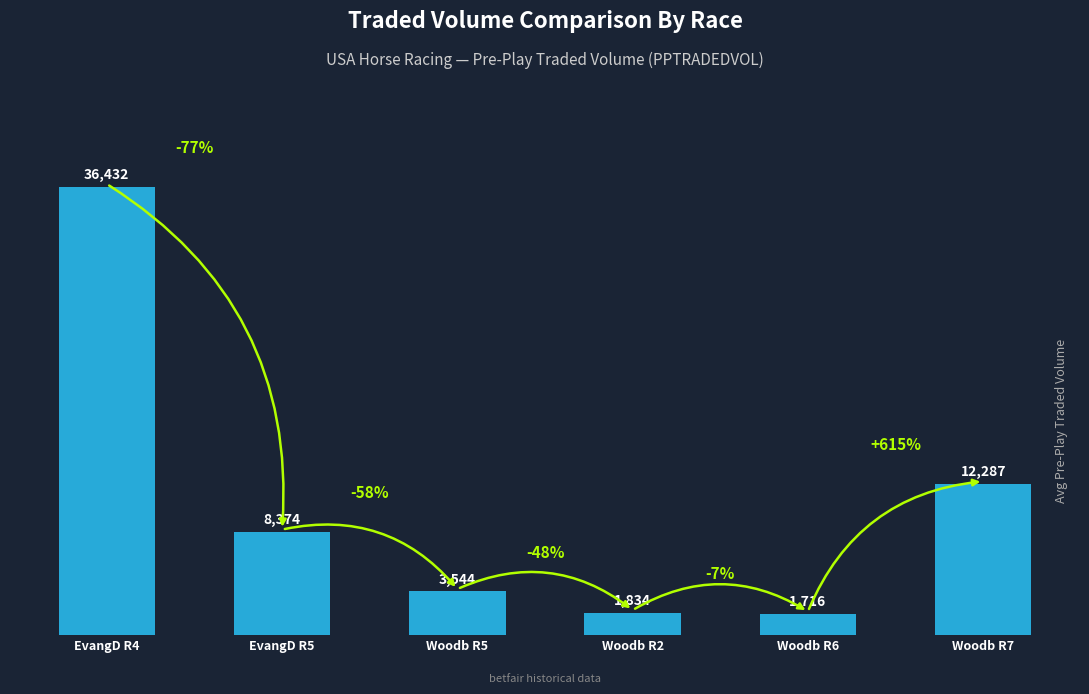

What is the label of the 5th bar from the left?

Woodb R6